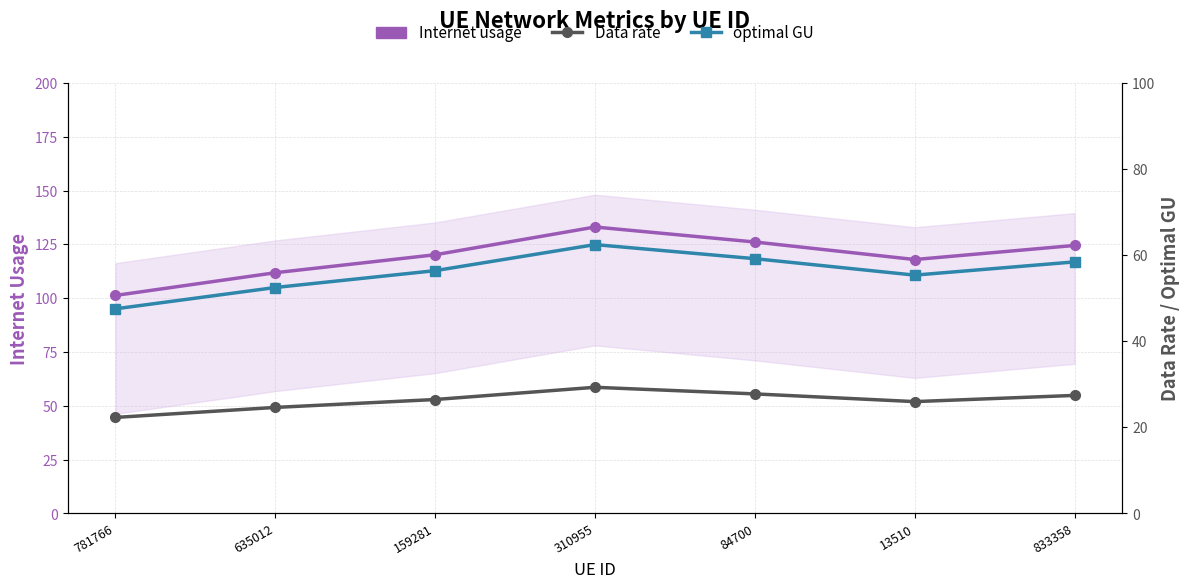

Which series changed the most between 635012 and 310955?

Internet usage